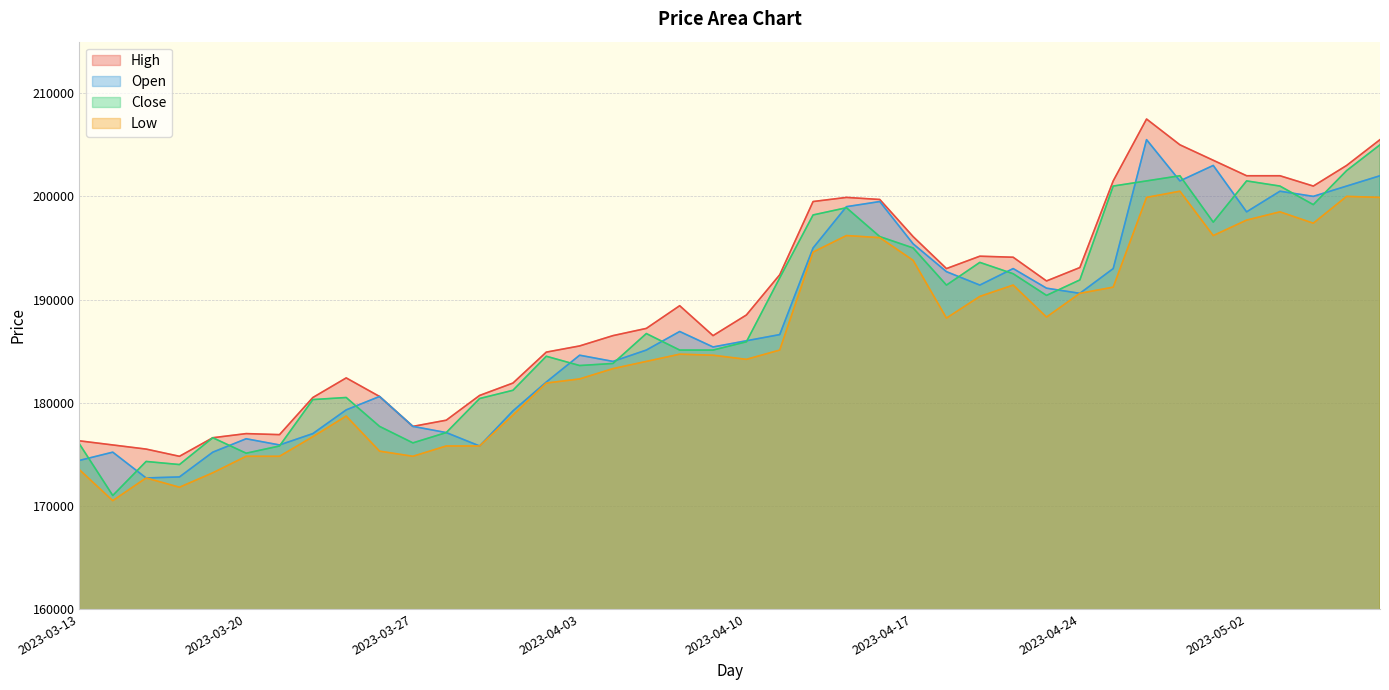

What is the value of the Close point at the 24th from the left?

198900